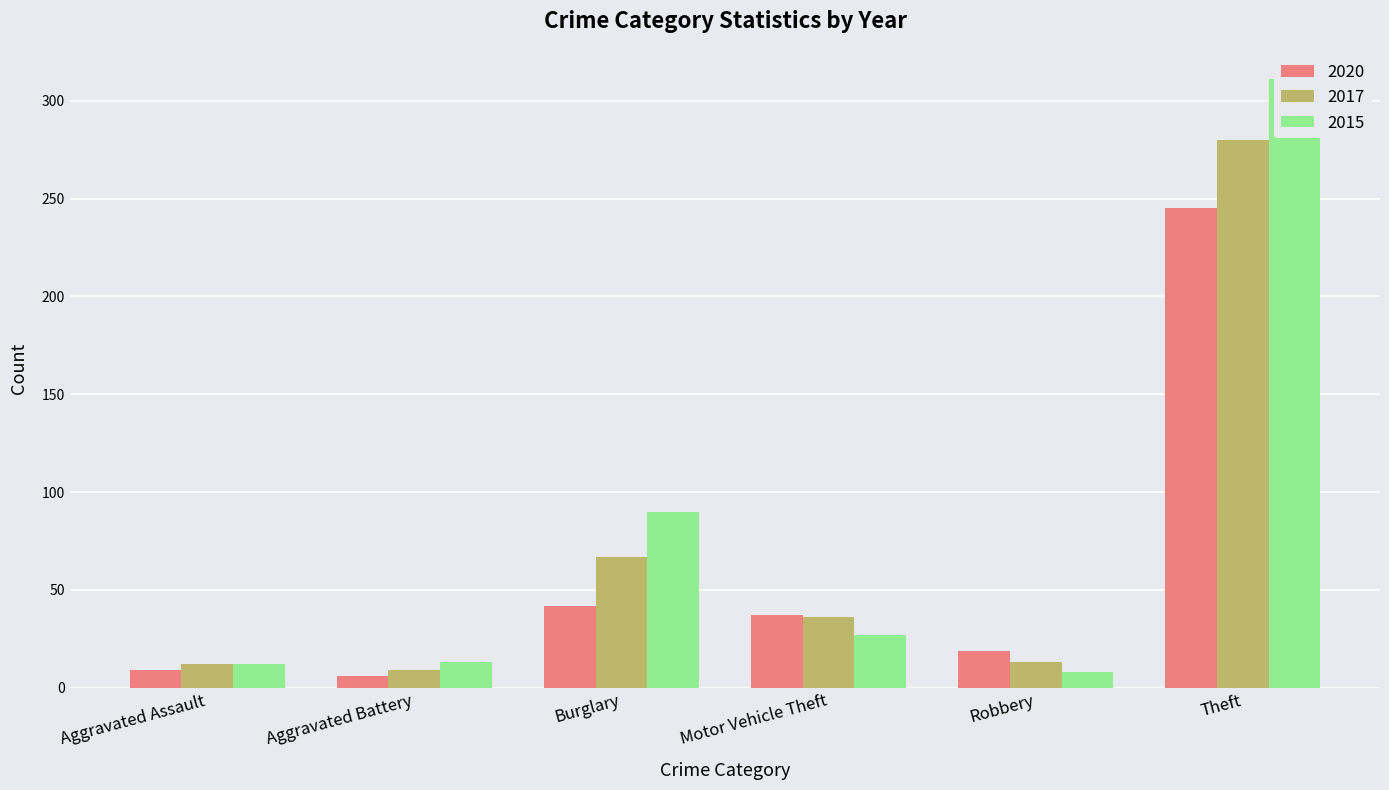

Is it true that 2020 equals 29 at Burglary?

False